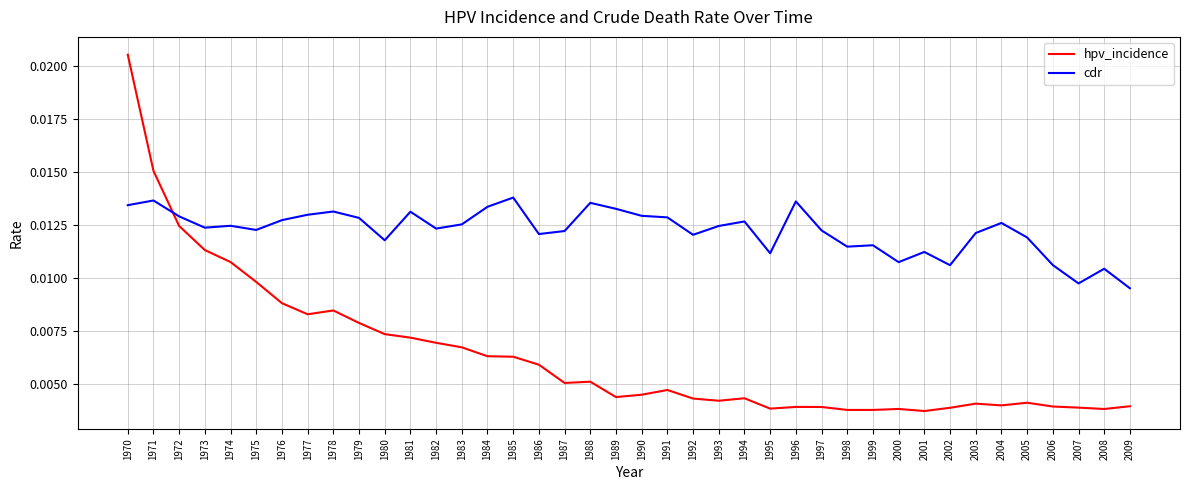

At which category is the sum across all series the highest?

1970